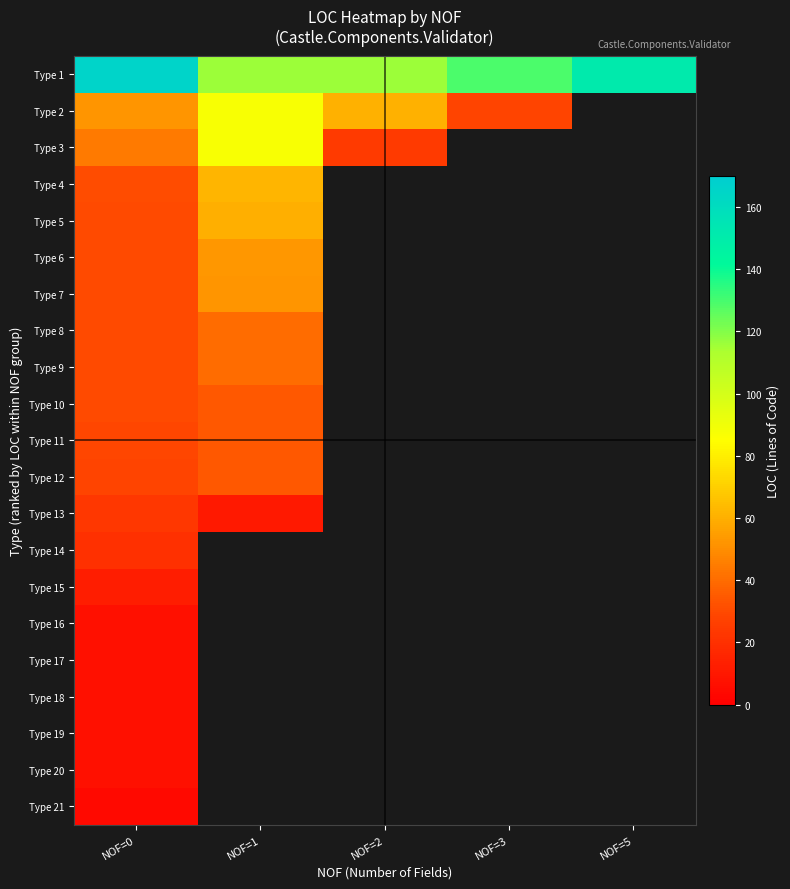

List the series in order of their peak value, lowest first.

Type 21, Type 16, Type 17, Type 18, Type 19, Type 20, Type 15, Type 14, Type 13, Type 10, Type 11, Type 12, Type 8, Type 9, Type 7, Type 6, Type 5, Type 4, Type 2, Type 3, Type 1